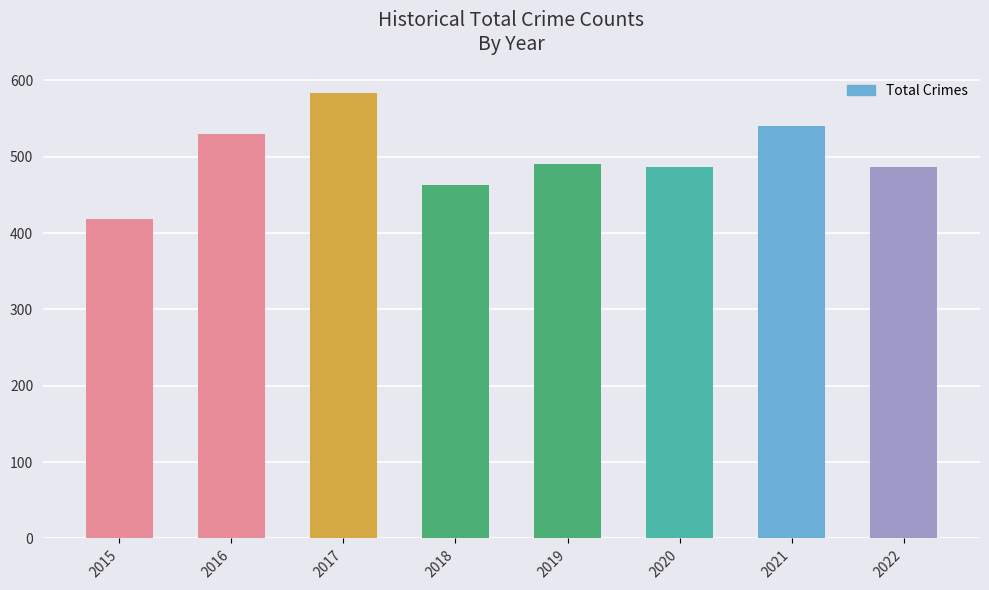

What is the value of the 1st bar from the left?

418